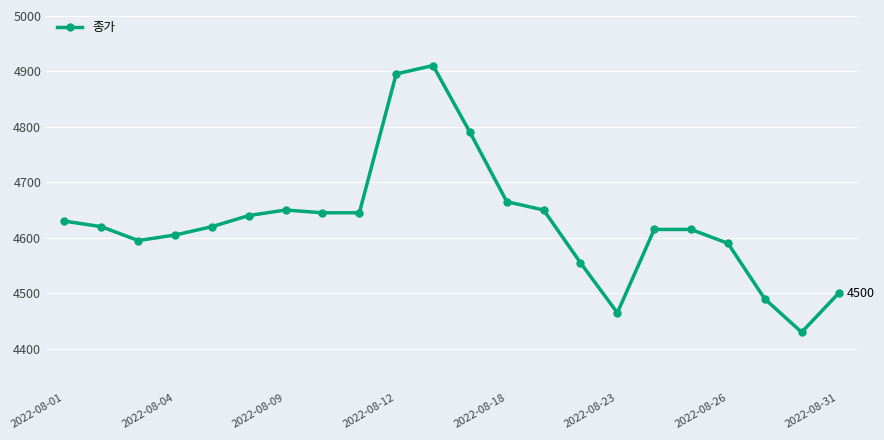

Is this an area chart (filled region under the line)?

No